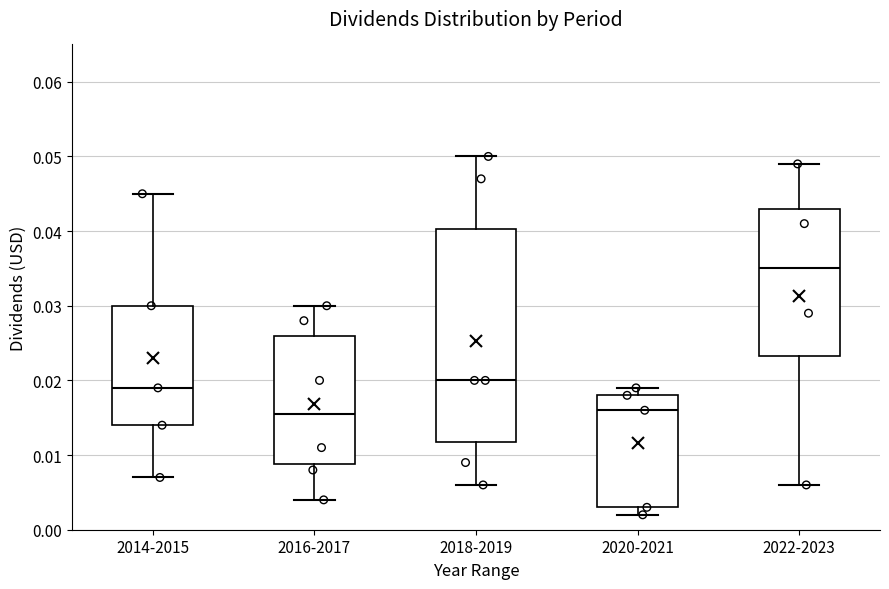

Where does the lower whisker of the box for 2014-2015 end on the y-axis? The values are not printed on the chart, so give them approximately, as read against the axis.

0.007